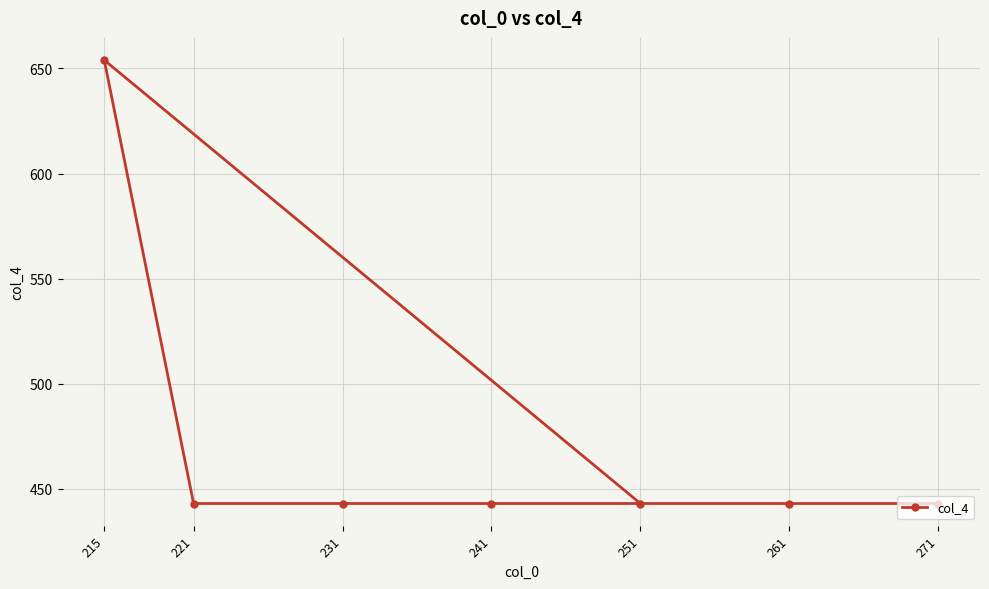

True or false: there are more than 0 points higher than both neighbors.

True